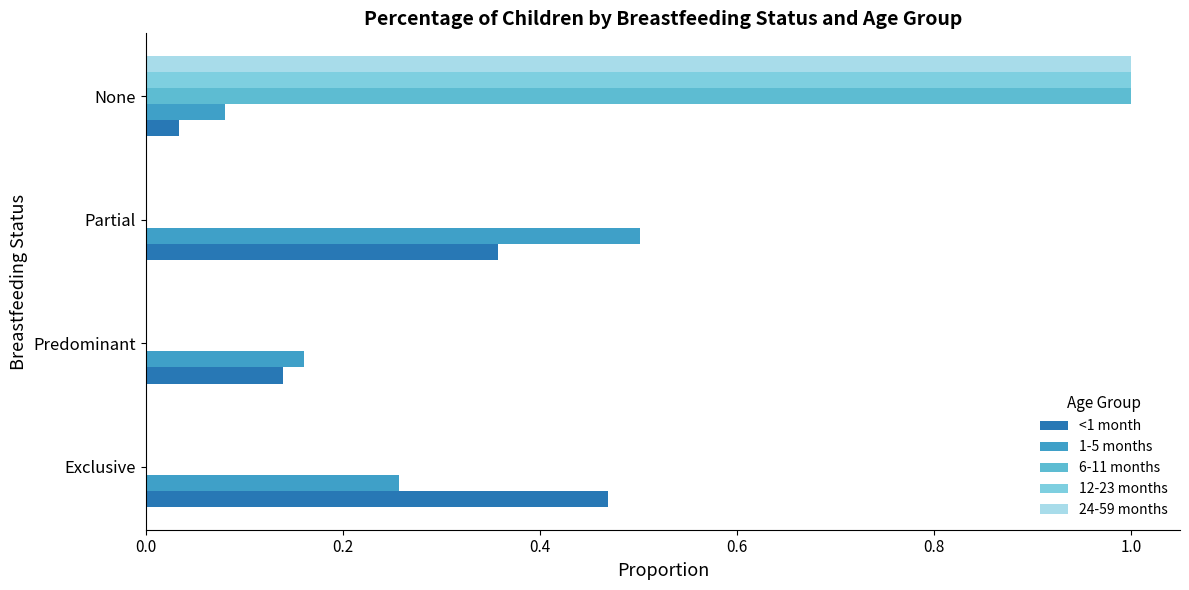

How many categories are shown in the chart?

4